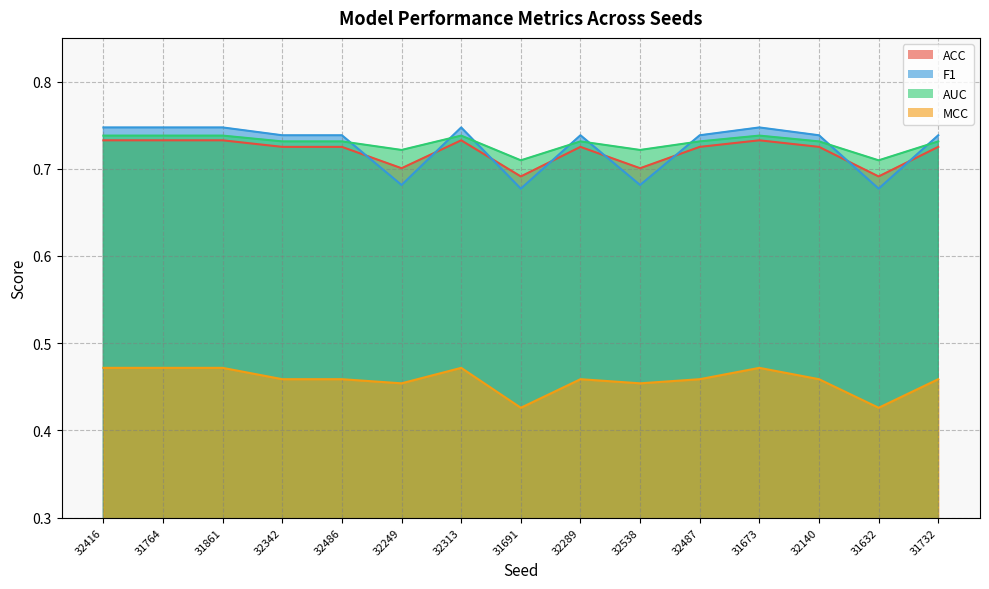

At which category does ACC reach its first local valley?

32249